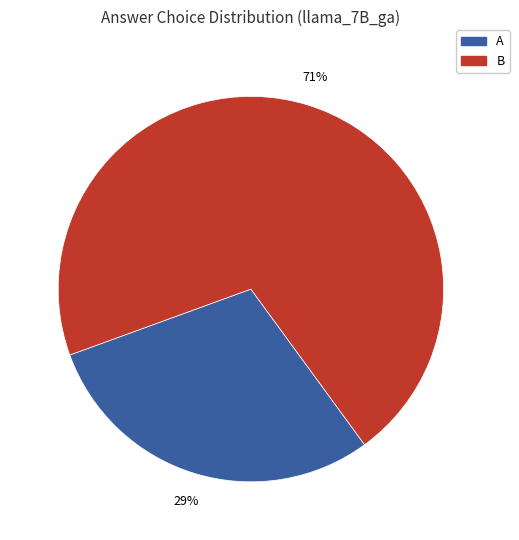

Count the number of slices in the pie.

2